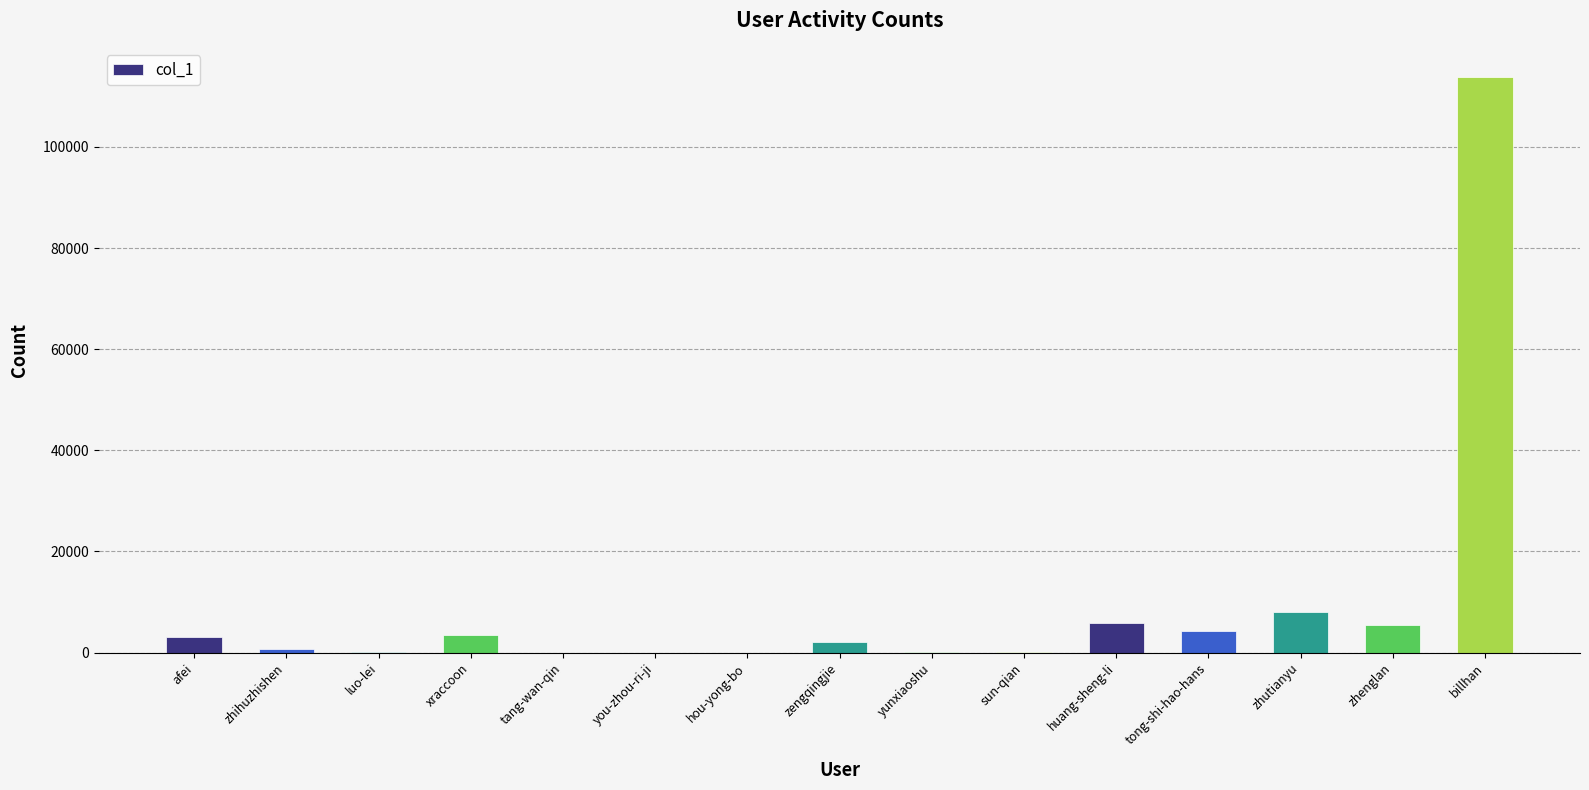

What is the difference between the values at tong-shi-hao-hans and afei?

996